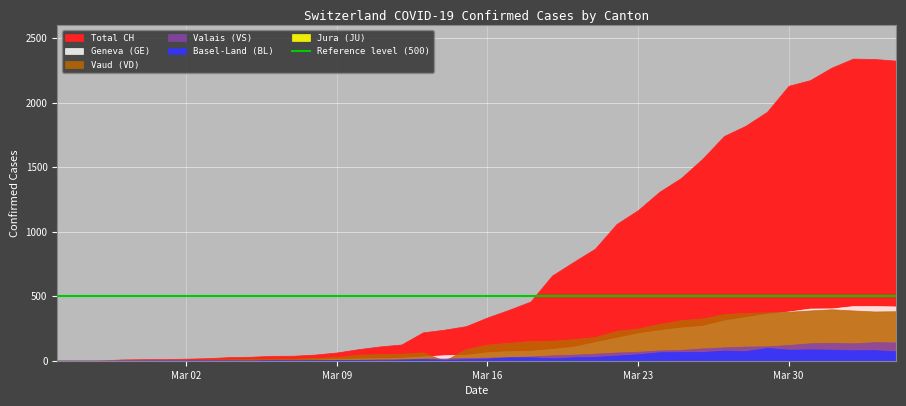

True or false: VD has a value of 7 at 3.

False